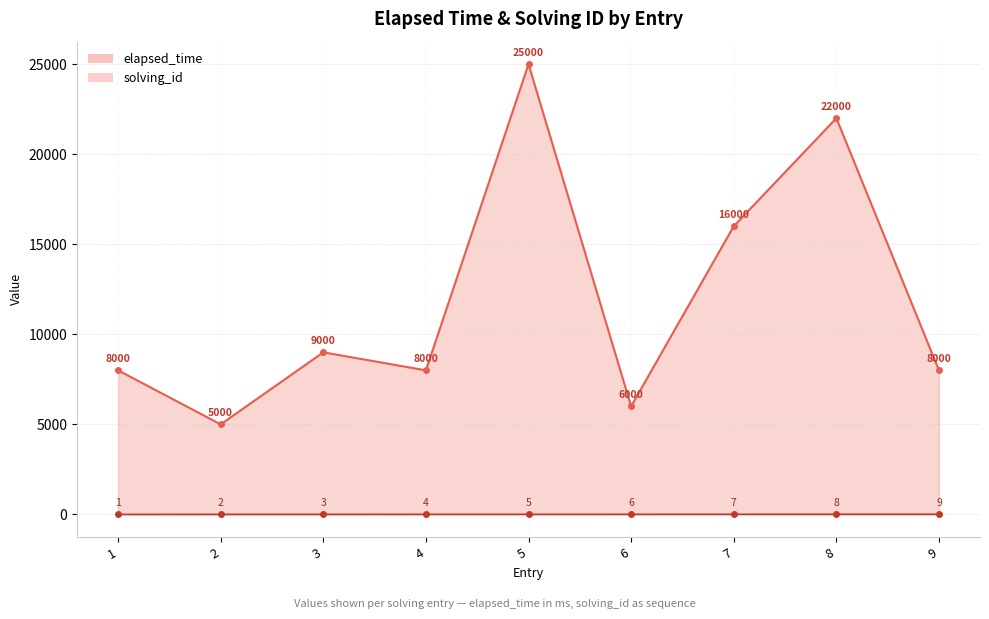

True or false: solving_id and elapsed_time cross at least once.

False